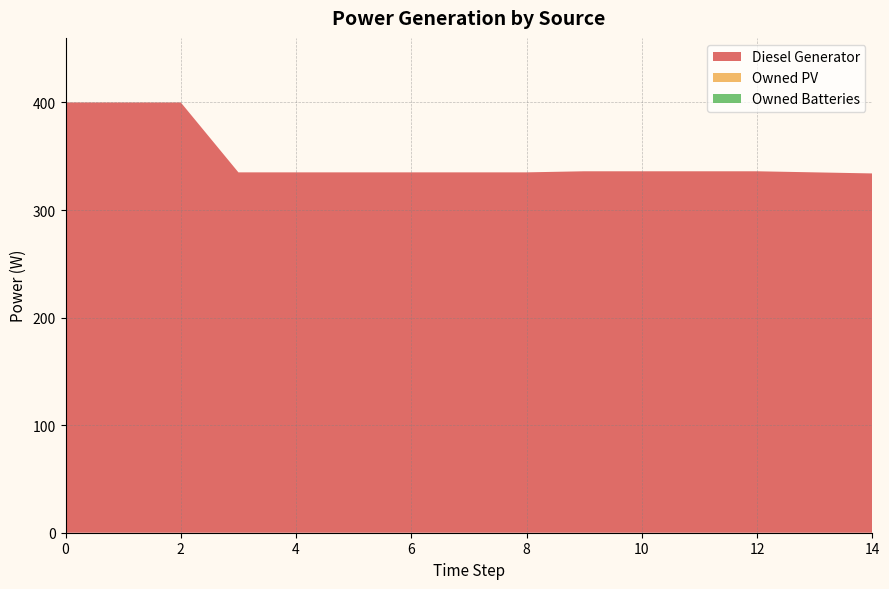

Reading left to right, list all the values displayed in this chart.

Diesel Generator: 0=400	1=400	2=400	3=335	4=335	5=335	6=335	7=335	8=335	9=336	10=336	11=336	12=336	13=335	14=334
Owned PV: 0=0	1=0	2=0	3=0	4=0	5=0	6=0	7=0	8=0	9=0	10=0	11=0	12=0	13=0	14=0
Owned Batteries: 0=0	1=0	2=0	3=0	4=0	5=0	6=0	7=0	8=0	9=0	10=0	11=0	12=0	13=0	14=0